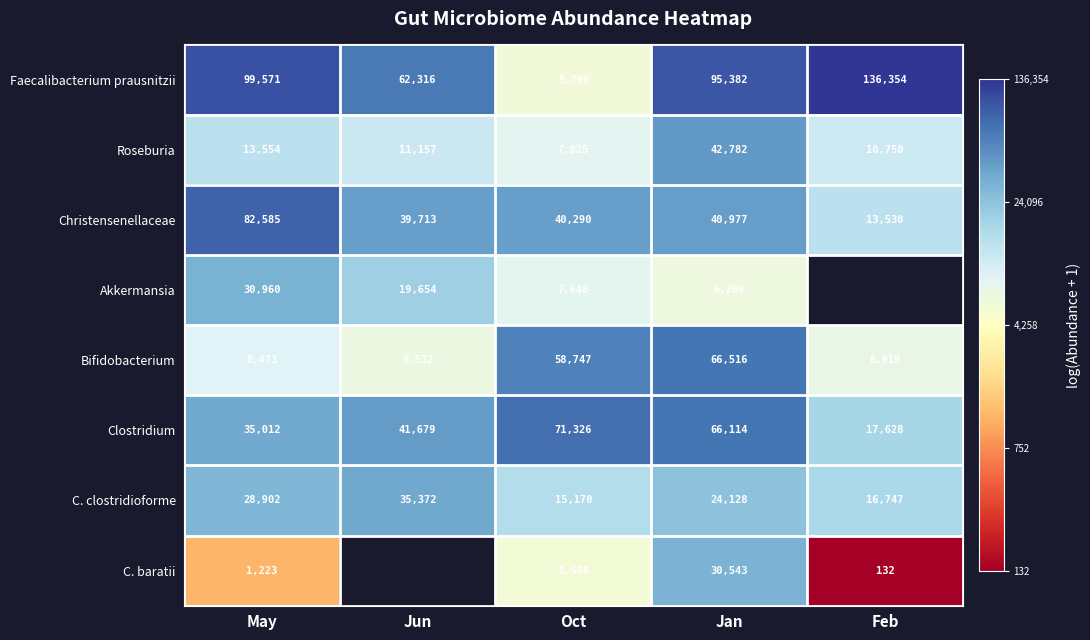

Where is C. clostridioforme nearest to the value 25271?

Jan